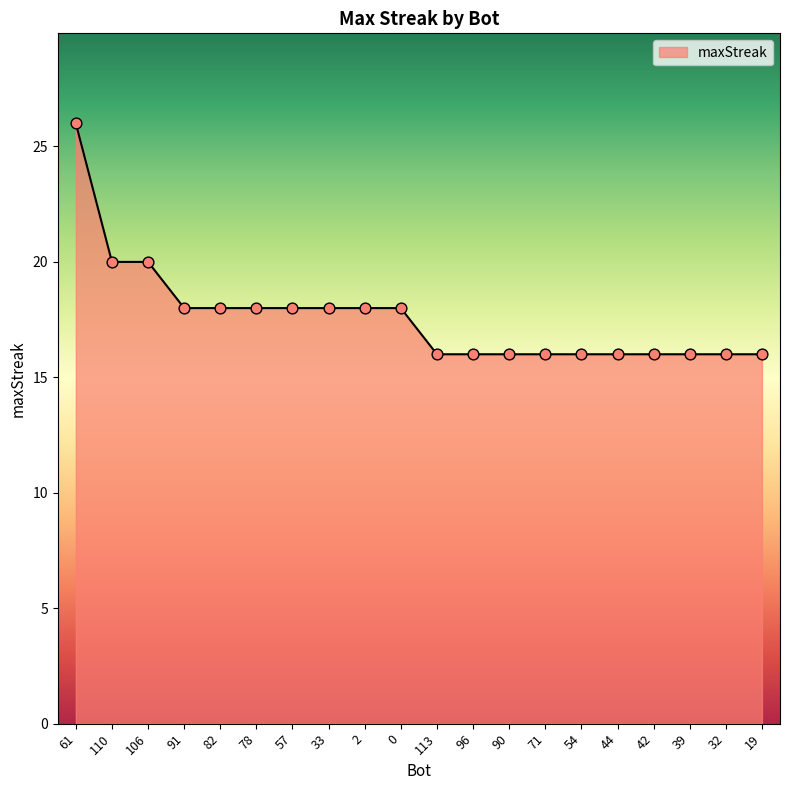

What is the ratio of the value at 57 to the value at 32?

1.1